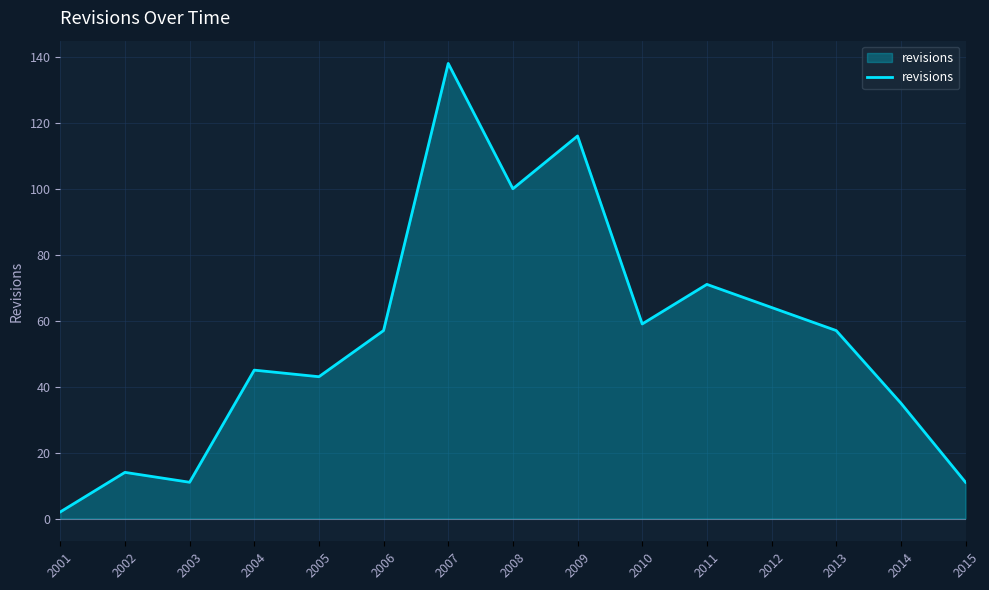

Is it true that the value at 2007 is 184?

False